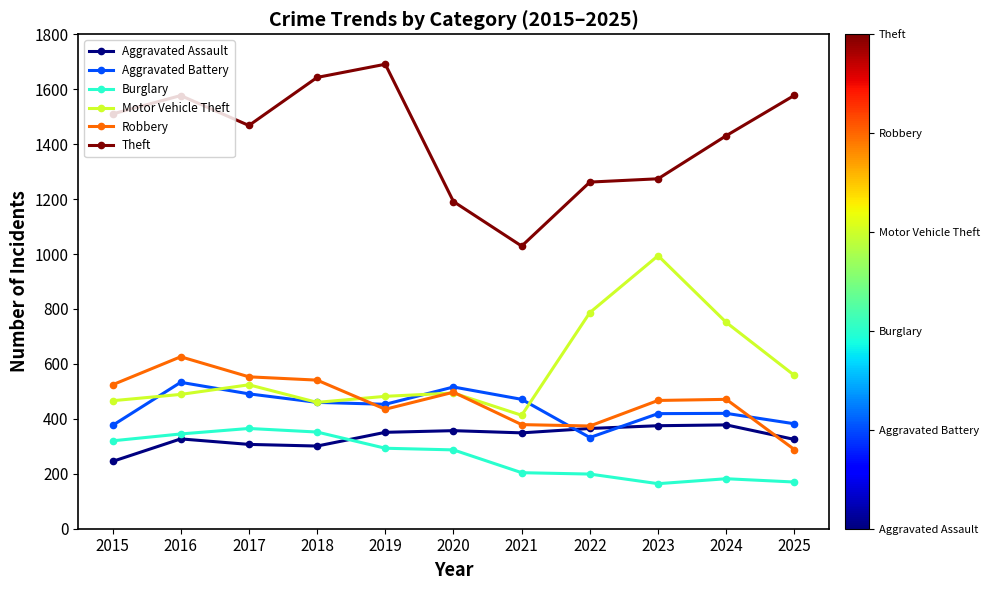

Does the chart display data point markers on the line(s)?

Yes